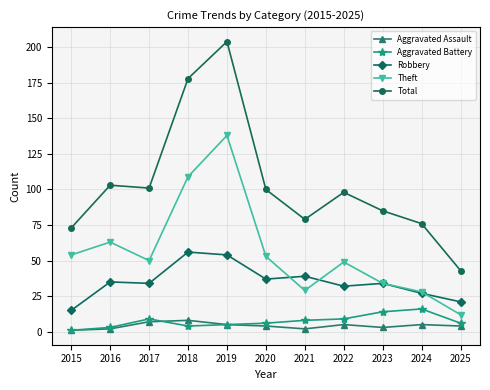

At which label is Theft closest to 75?

2016